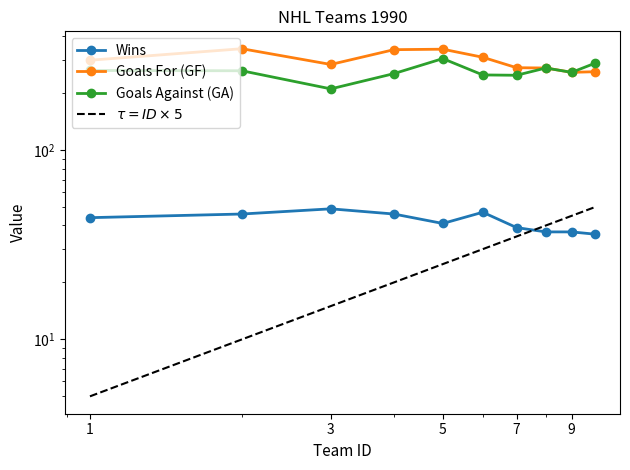

What is the average value of the $\tau = ID \times 5$ series?

28